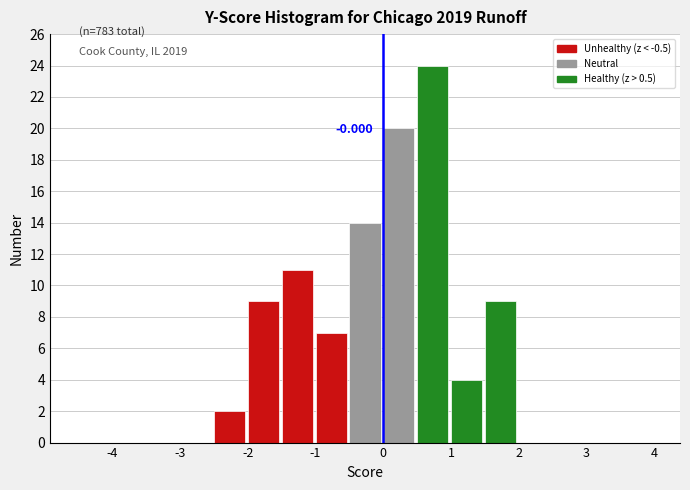

Over which range of the x-axis is the bar tallest?

0.5 to 1.0